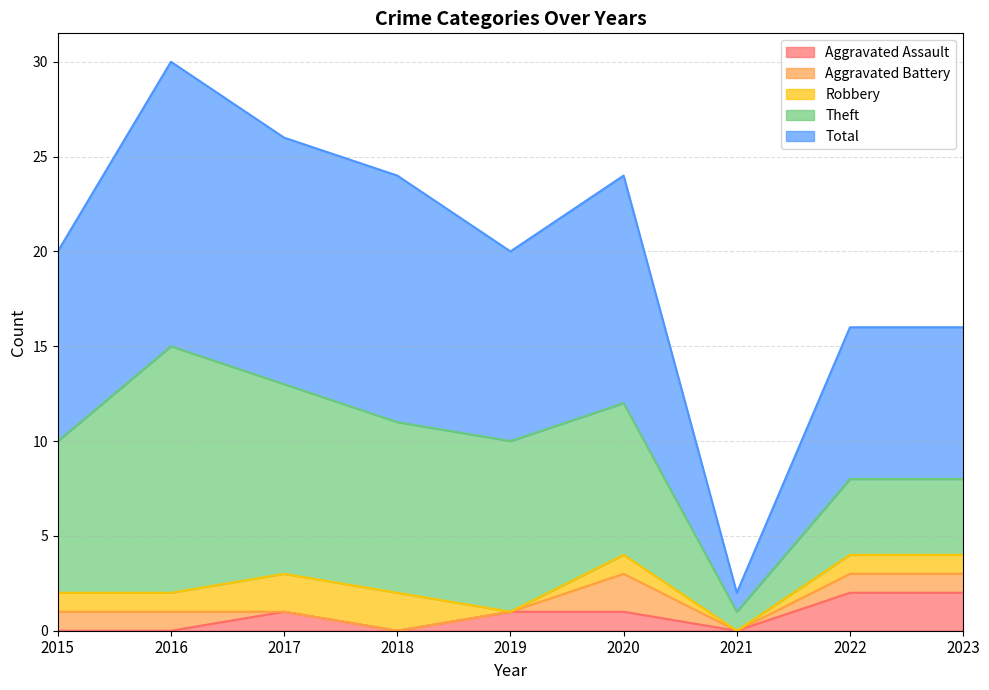

True or false: Total and Theft cross at least once.

False